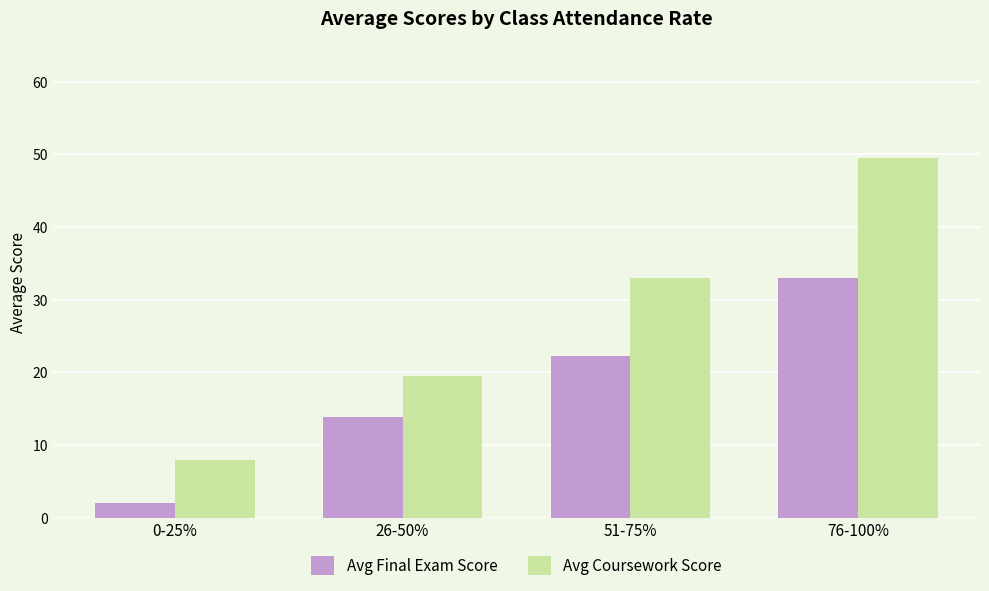

The value of Avg Final Exam Score at 26-50% is 22.0. True or false?

False